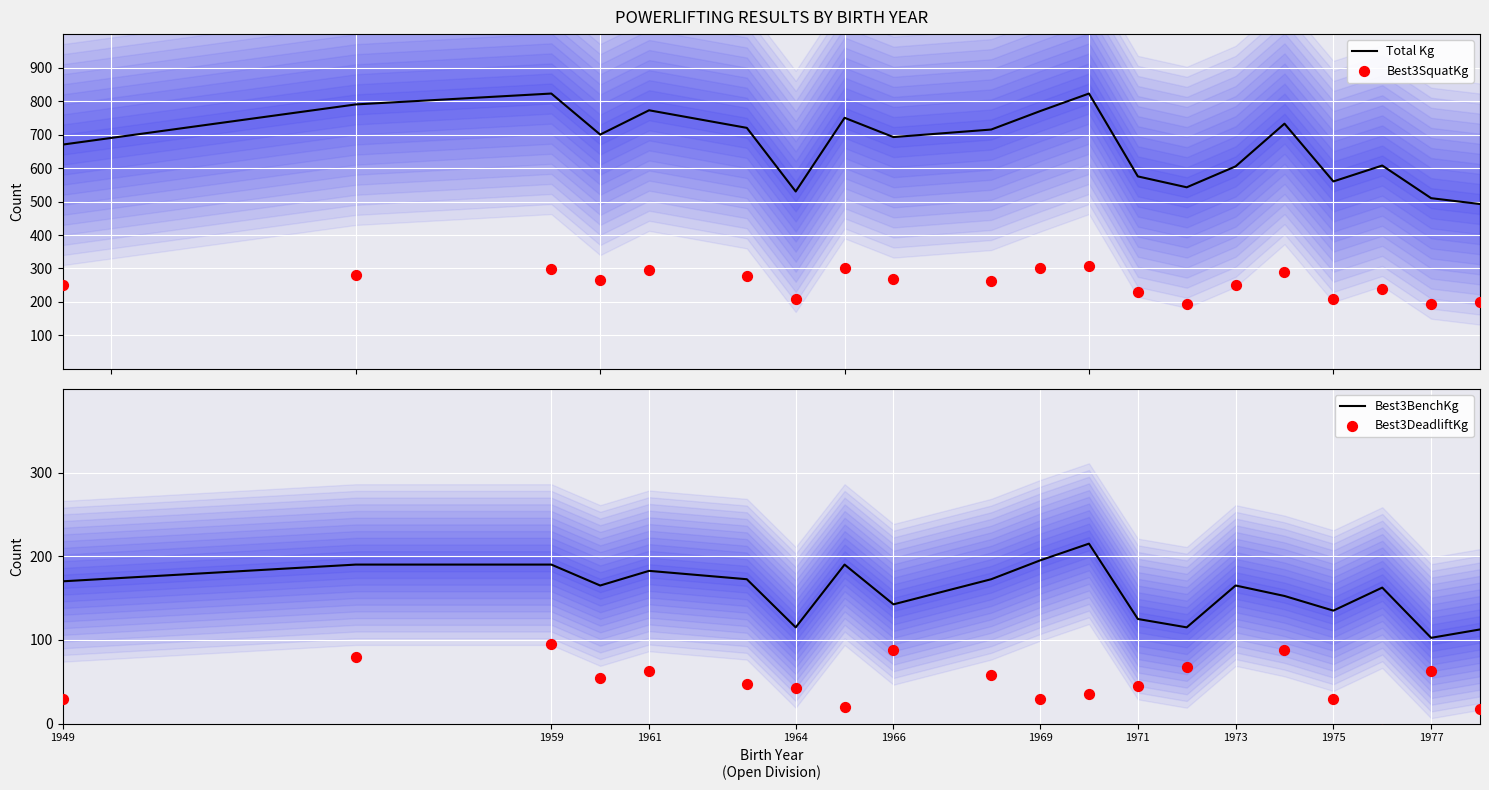

Which series reaches the maximum Y coordinate?

Total Kg